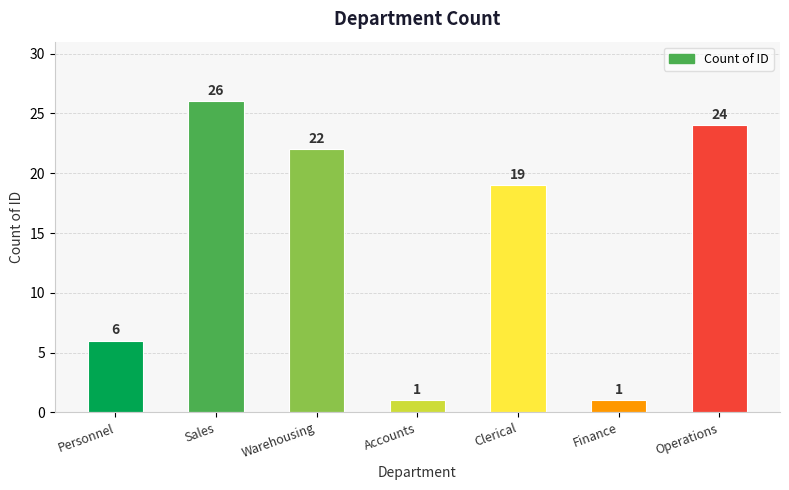

Reading right to left, transcribe all the data shown in this chart.

24	1	19	1	22	26	6